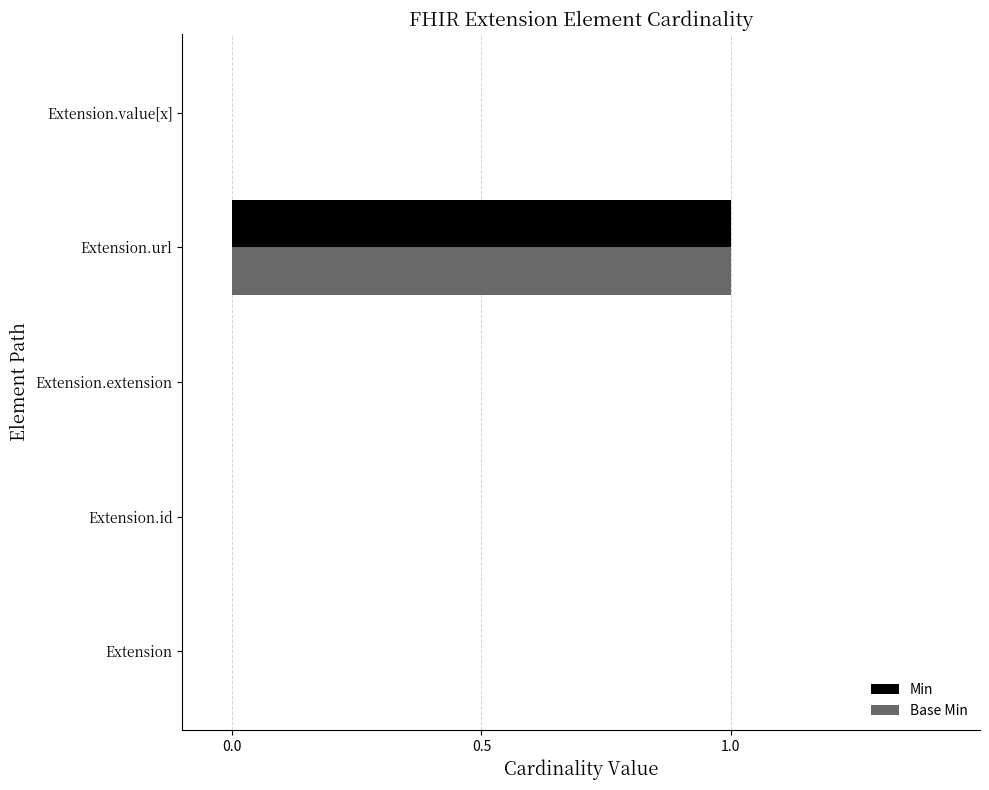

The value of Min at Extension.extension is 0. True or false?

True